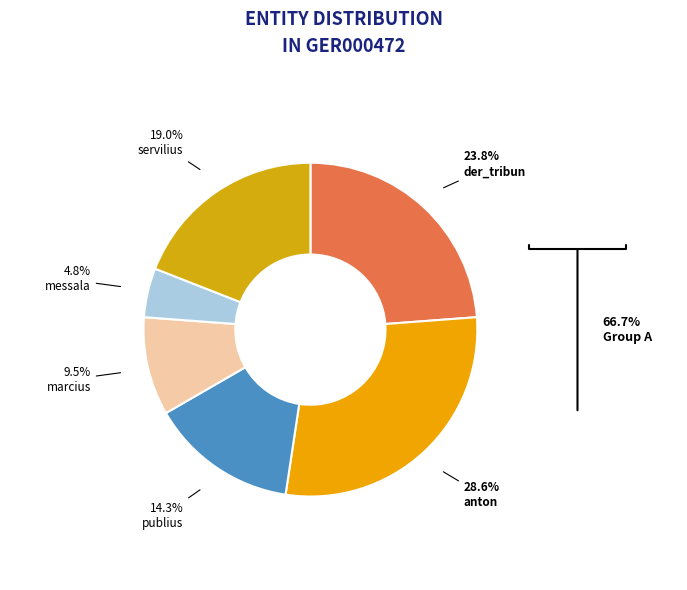

Is der_tribun the majority of the pie?

No